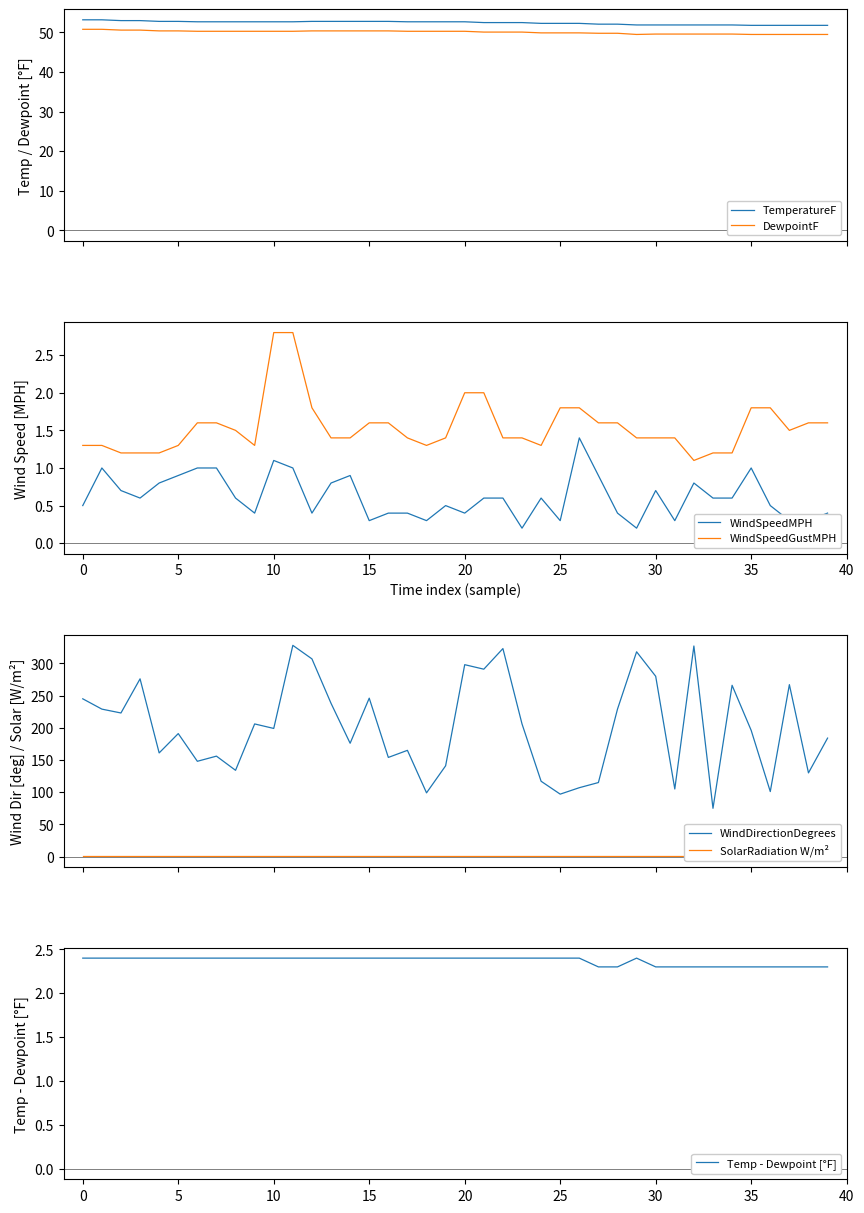

What is the difference between the maximum and minimum values in the WindSpeedGustMPH series?

1.7